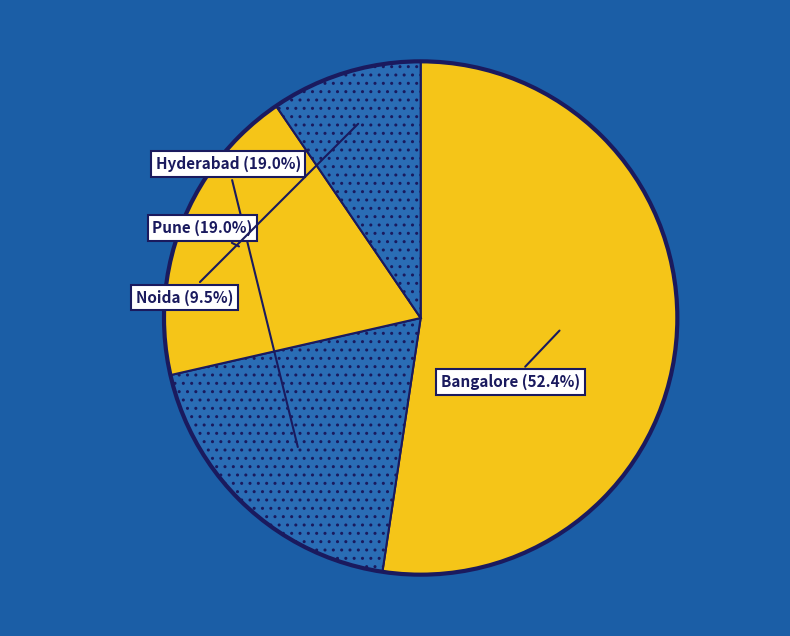

To the nearest percent, what is the combined percentage of Bangalore and Hyderabad?

71%